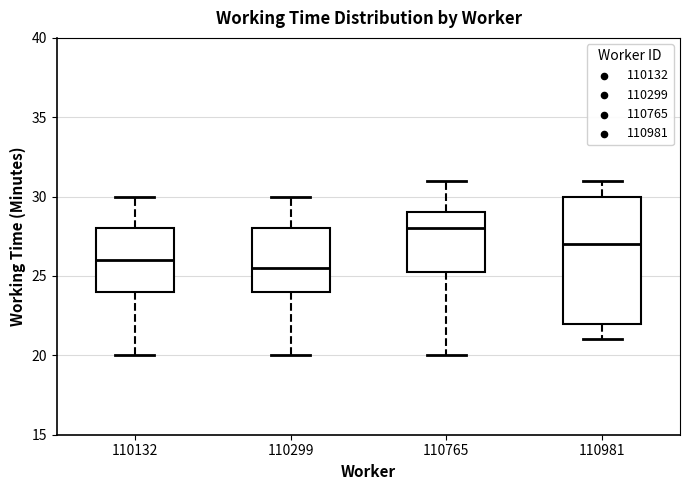

Reading left to right, transcribe this box plot: for each box, give where its median line is, the range the box spans, and where its two whiskers end, as read against the y-axis. The values are not printed on the chart, so give them approximately, as read against the axis.

110132: median 26.0, box 24.0 to 28.0, whiskers 20.0 to 30.0
110299: median 25.5, box 24.0 to 28.0, whiskers 20.0 to 30.0
110765: median 28.0, box 25.5 to 29.0, whiskers 20.0 to 31.0
110981: median 27.0, box 22.0 to 30.0, whiskers 21.0 to 31.0